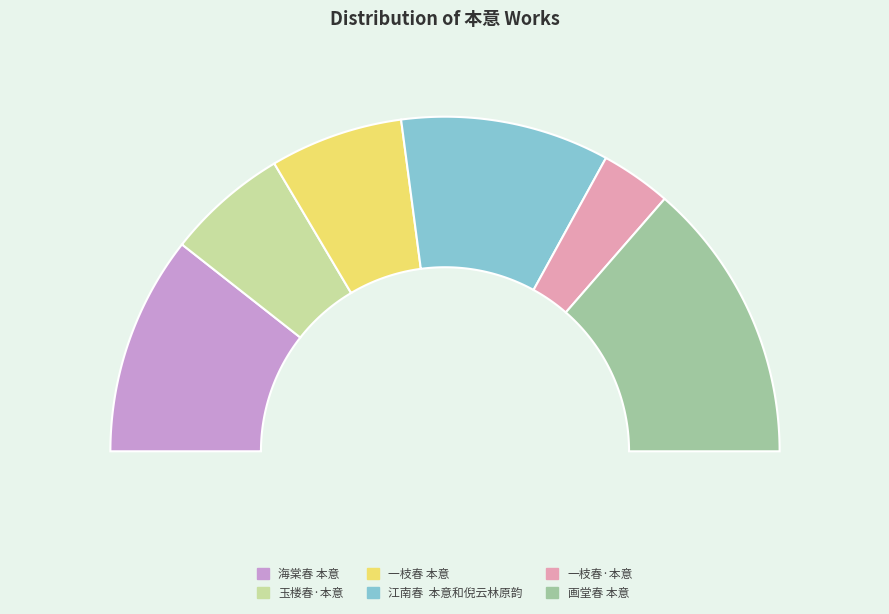

Which category has the biggest portion of the pie?

画堂春 本意